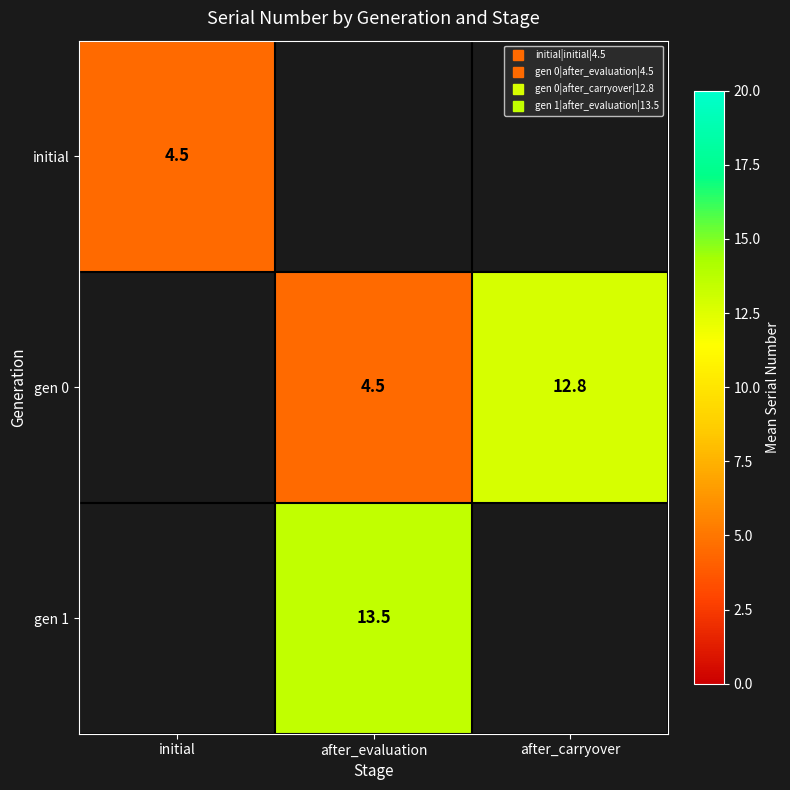

List the series in order of their peak value, lowest first.

initial, gen 0, gen 1